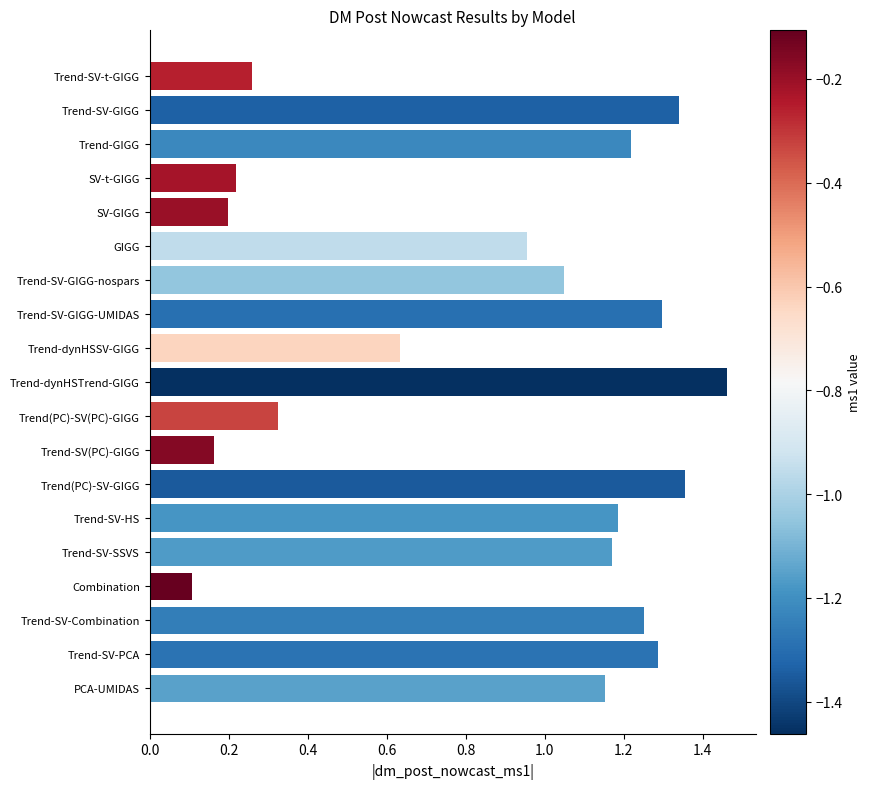

What position from the top is GIGG?

6